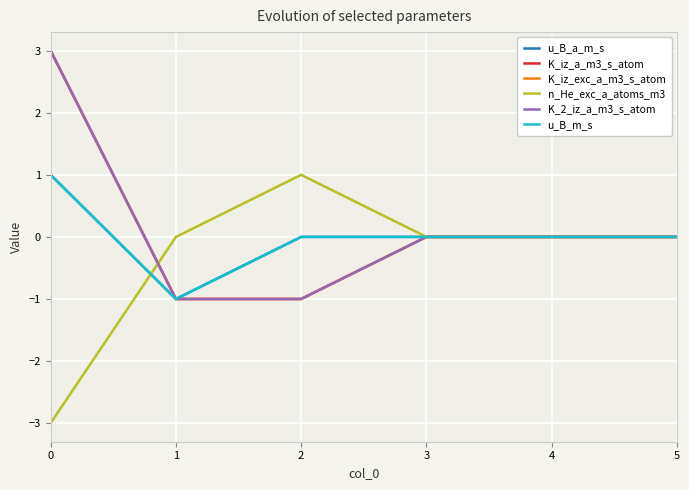

At which category does u_B_a_m_s reach its first local valley?

1